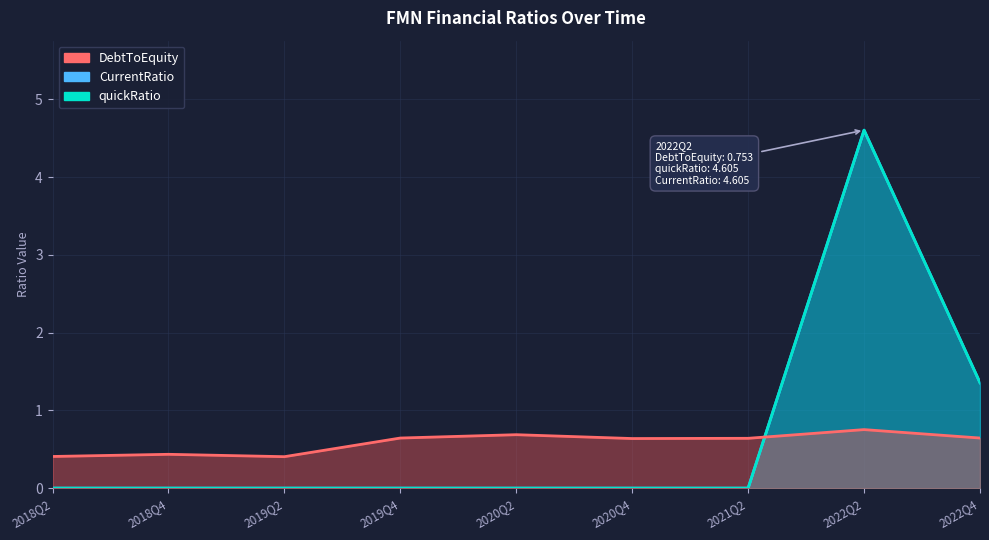

In DebtToEquity, how many points are higher than both neighbors (excluding endpoints)?

3